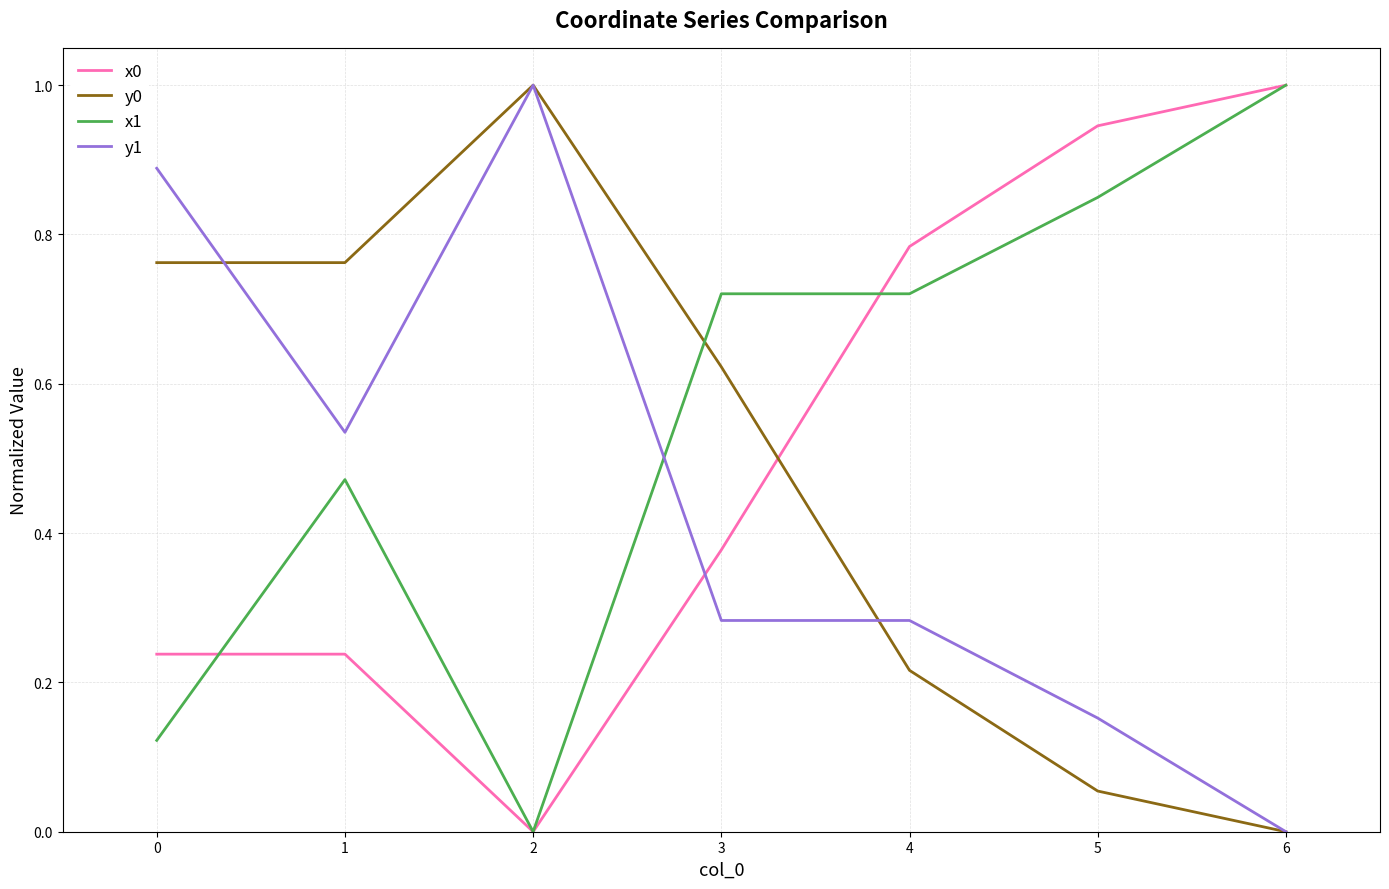

Where is the first local minimum for x0?

2